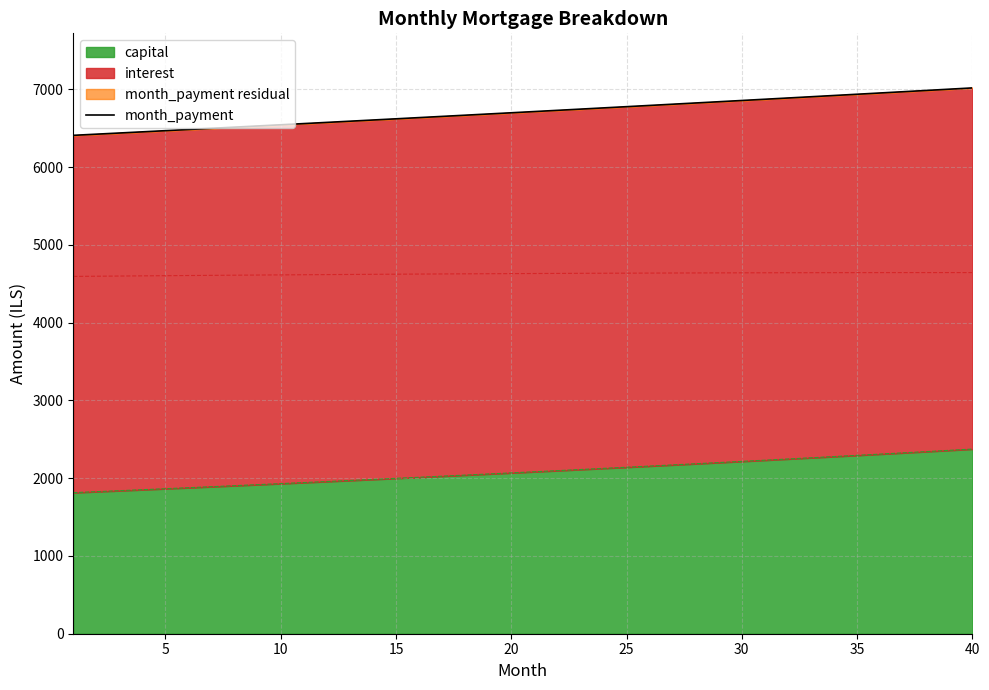

How many lines are shown in the chart?

1